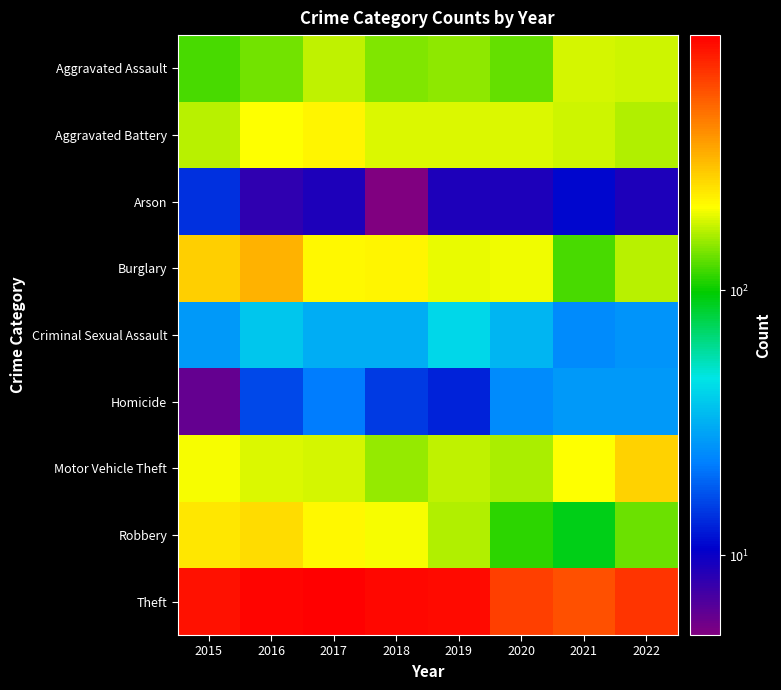

List the labels in order of Burglary value, largest first.

2016, 2015, 2018, 2017, 2020, 2019, 2022, 2021